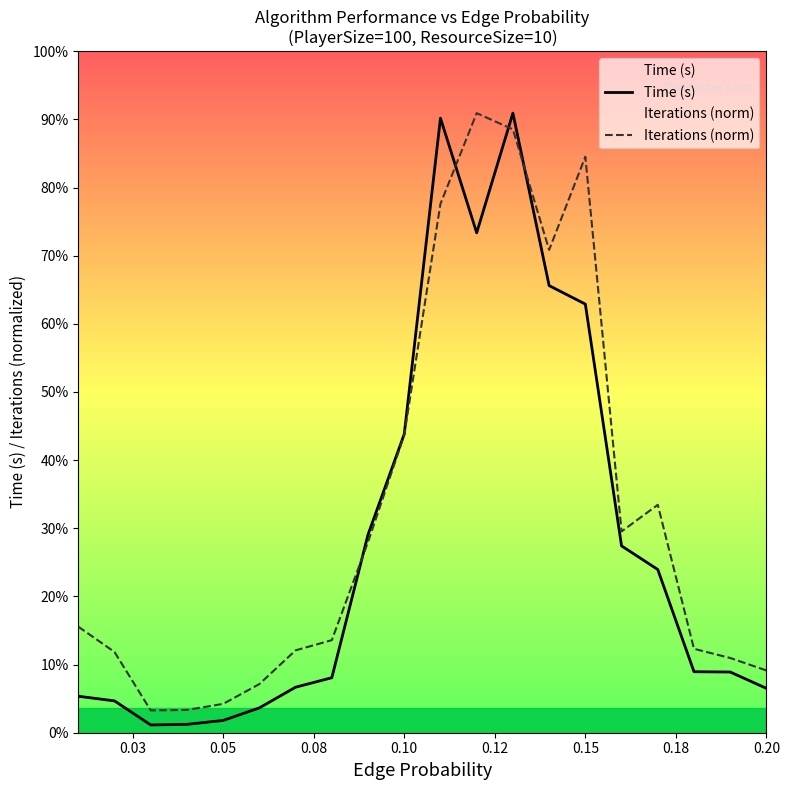

Does the chart display data point markers on the line(s)?

No